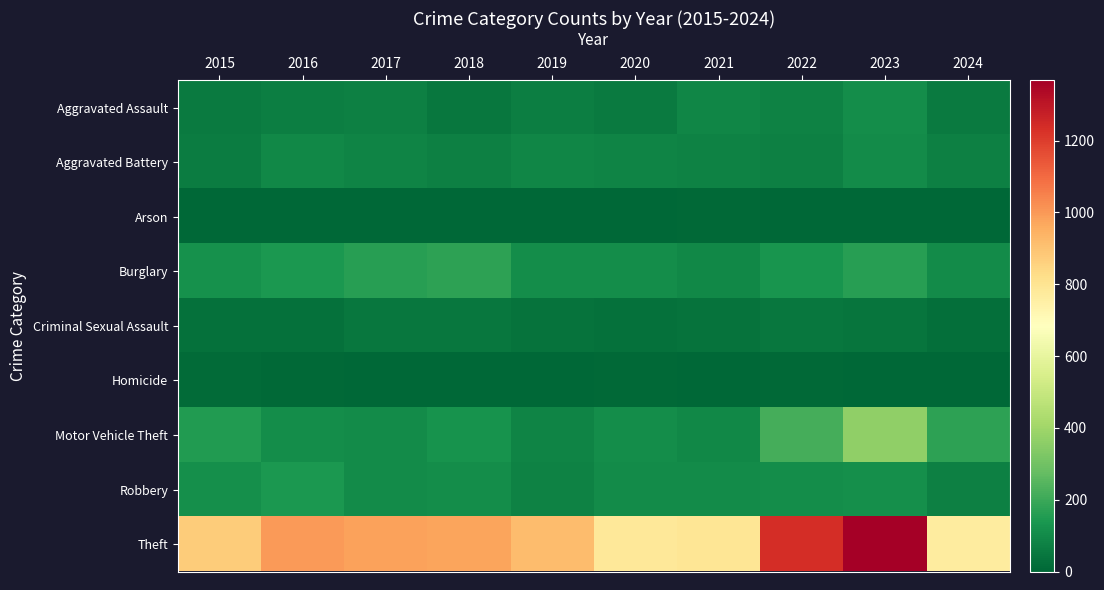

What is the difference between the highest and lowest values at 2024?

767